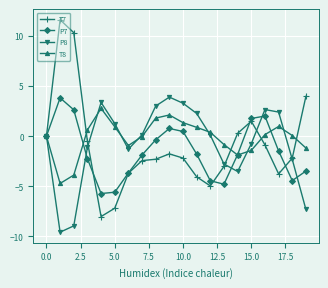

What are all the series names shown in the legend?

T7, P7, P8, T8